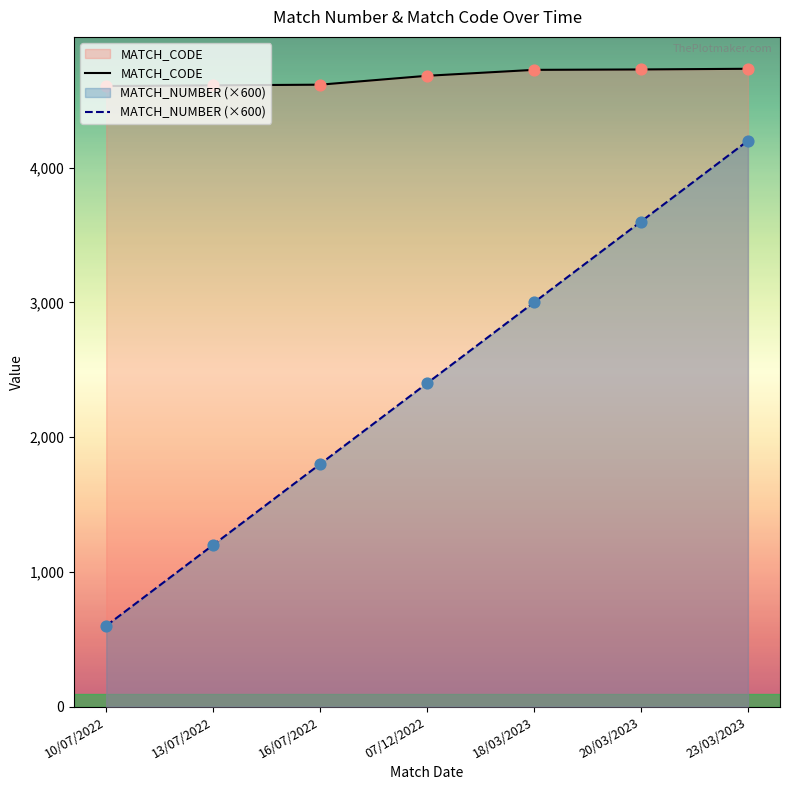

Is the value of MATCH_CODE at 07/12/2022 greater than the value of MATCH_NUMBER at 16/07/2022?

Yes